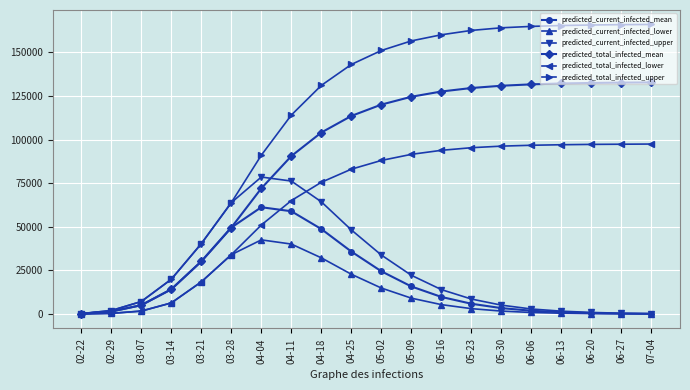

What is the difference between the predicted_current_infected_upper values at 05-09 and 06-06?

19300